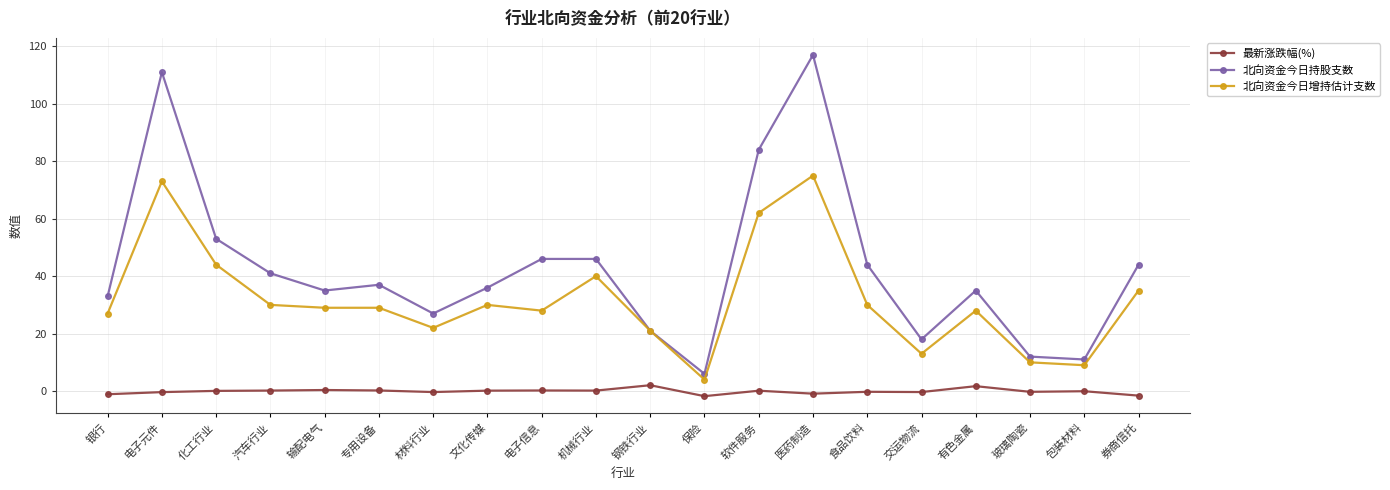

What is the label of the 10th point from the left?

机械行业